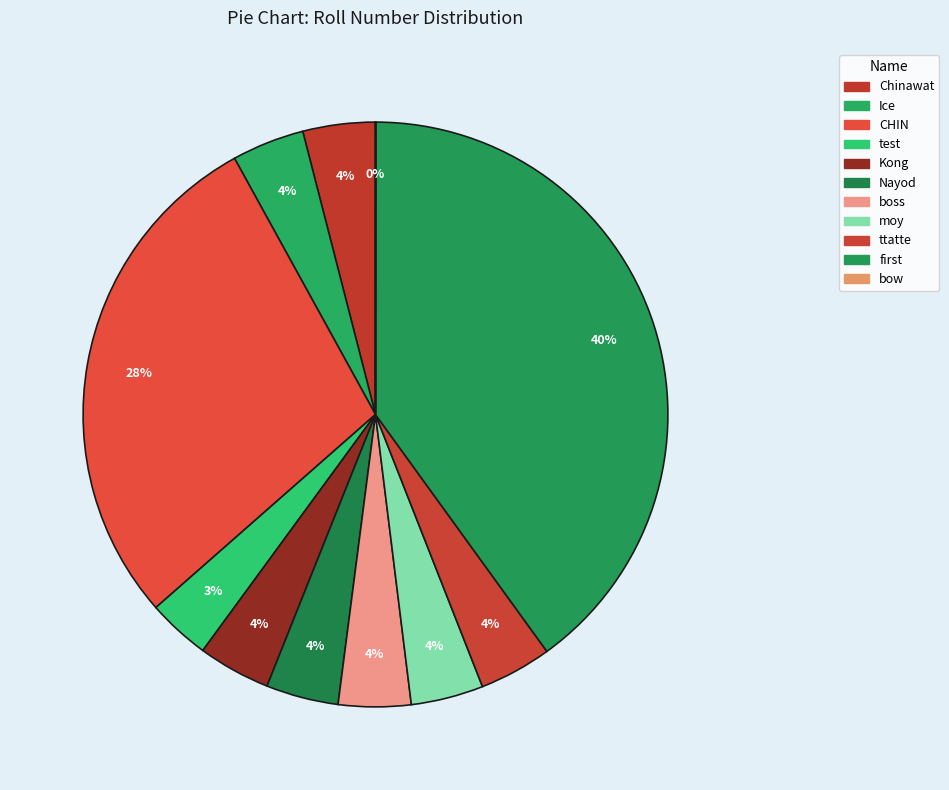

Which category has the smallest portion of the pie?

bow